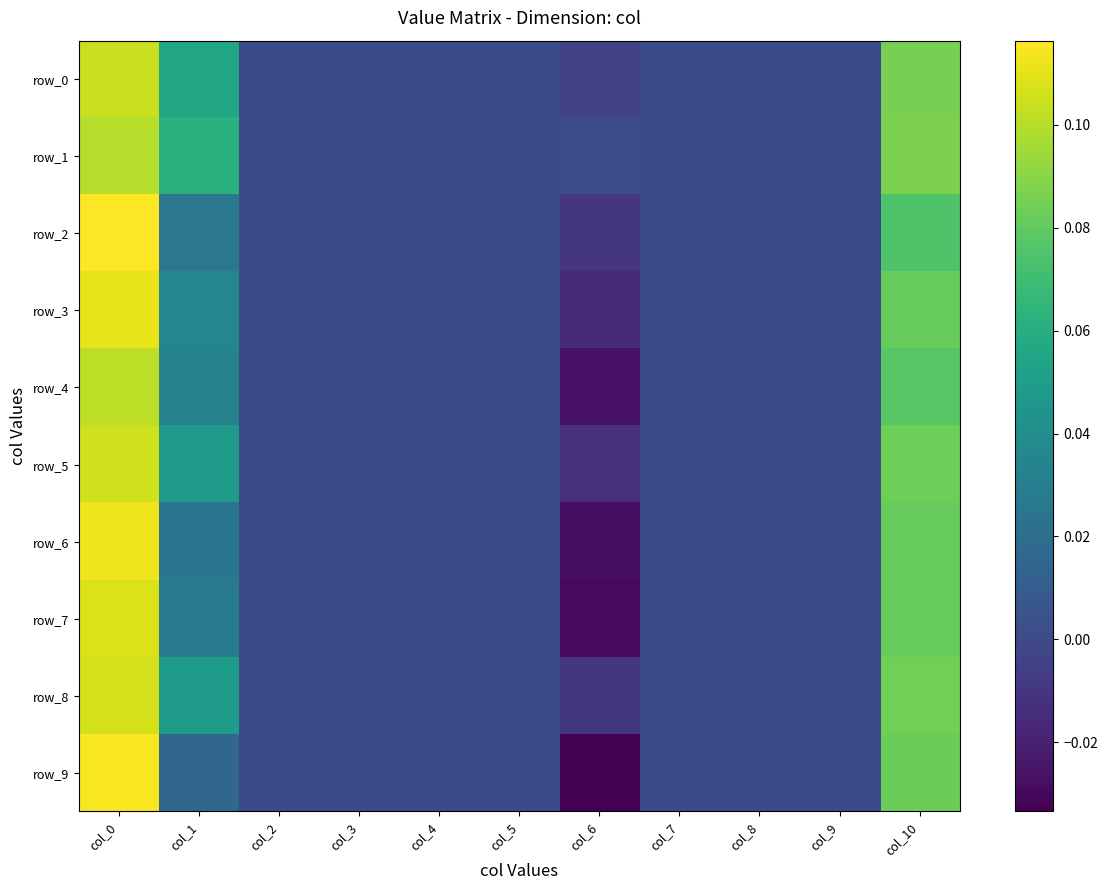

Count the number of data series in this chart.

10